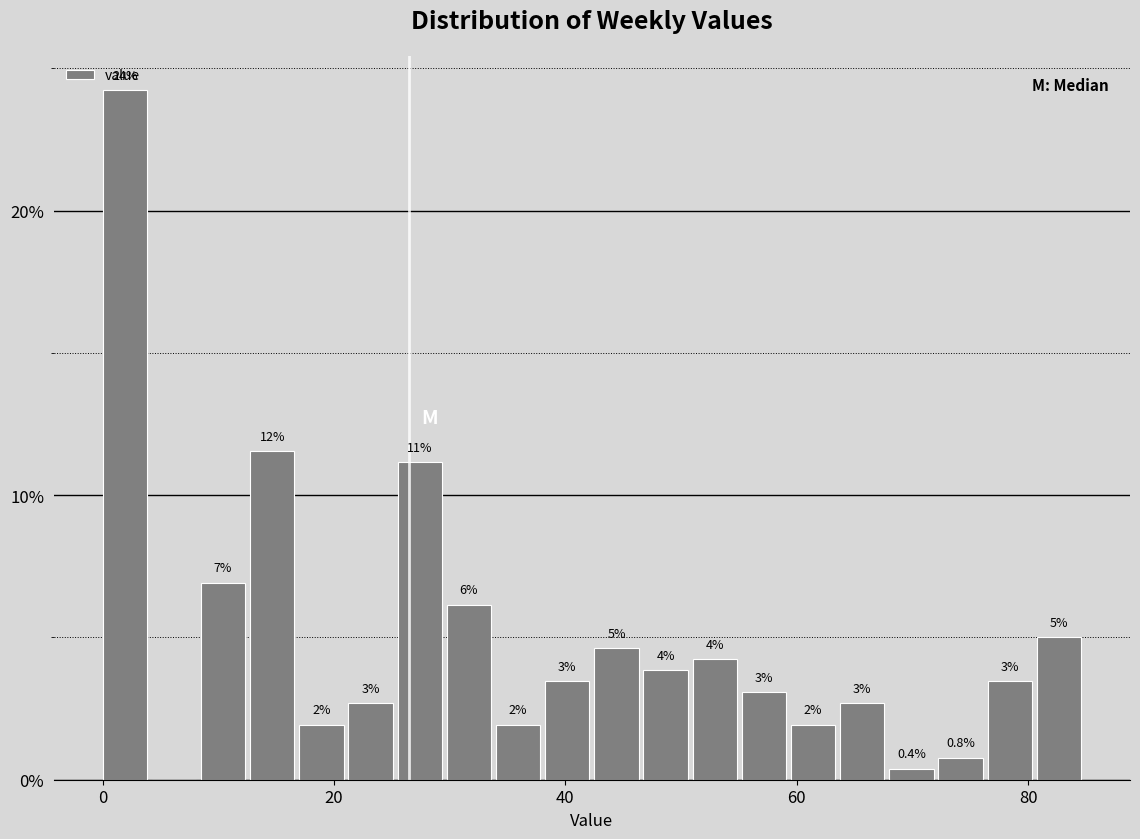

Read against the x-axis, roughly where is the centre of the tallest bar?

2